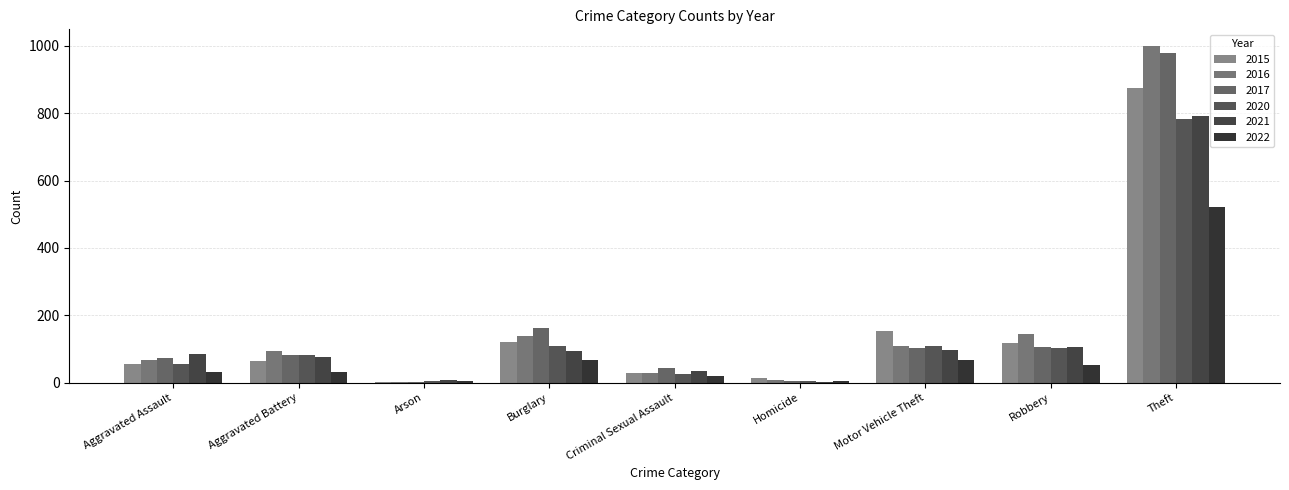

What is the sum of the 2022 values at Robbery and Motor Vehicle Theft?

118